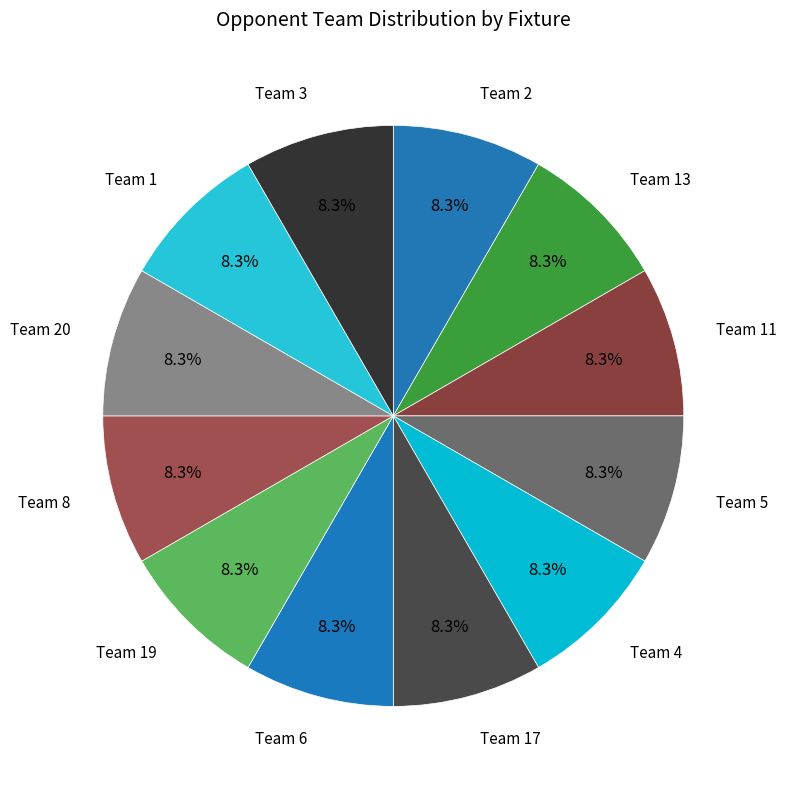

Is there a majority slice in this chart?

No